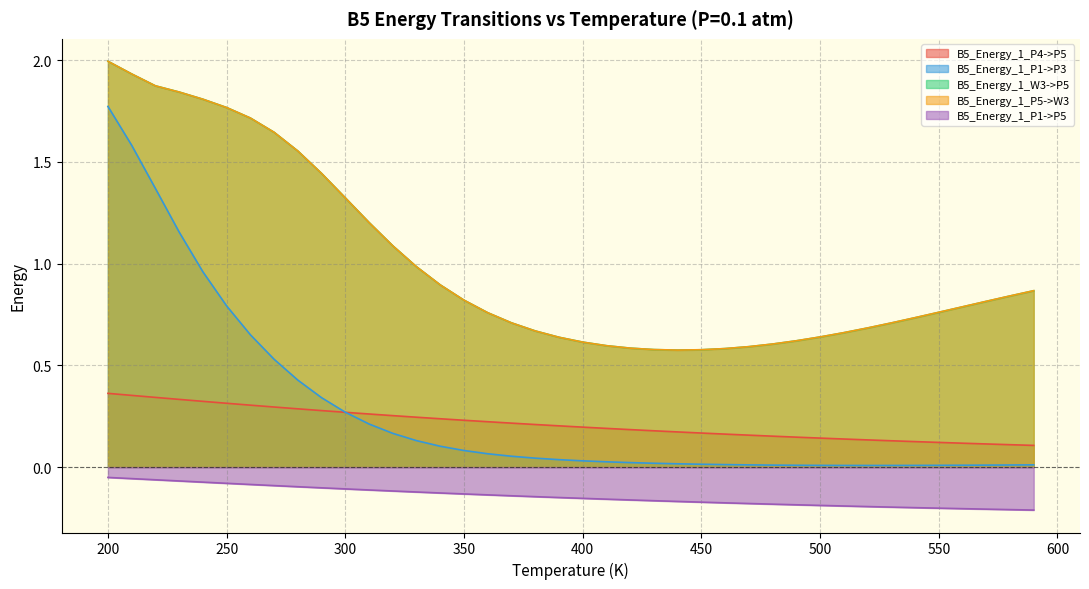

Which series changed the most between 220.0 and 280.0?

B5_Energy_1_P1->P3